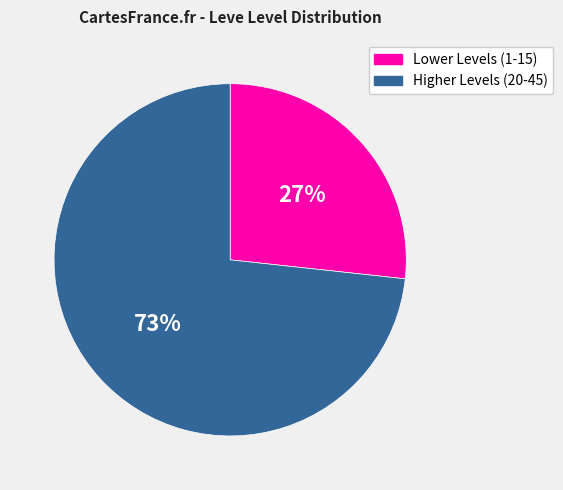

Does any single category account for the majority?

Yes